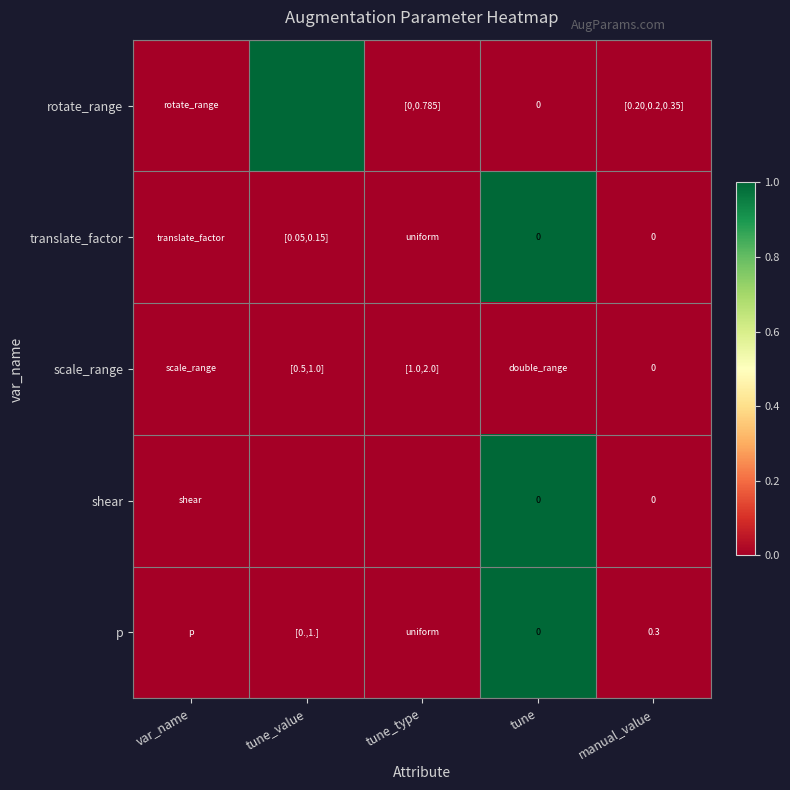

What is the total value across all series at tune?

3